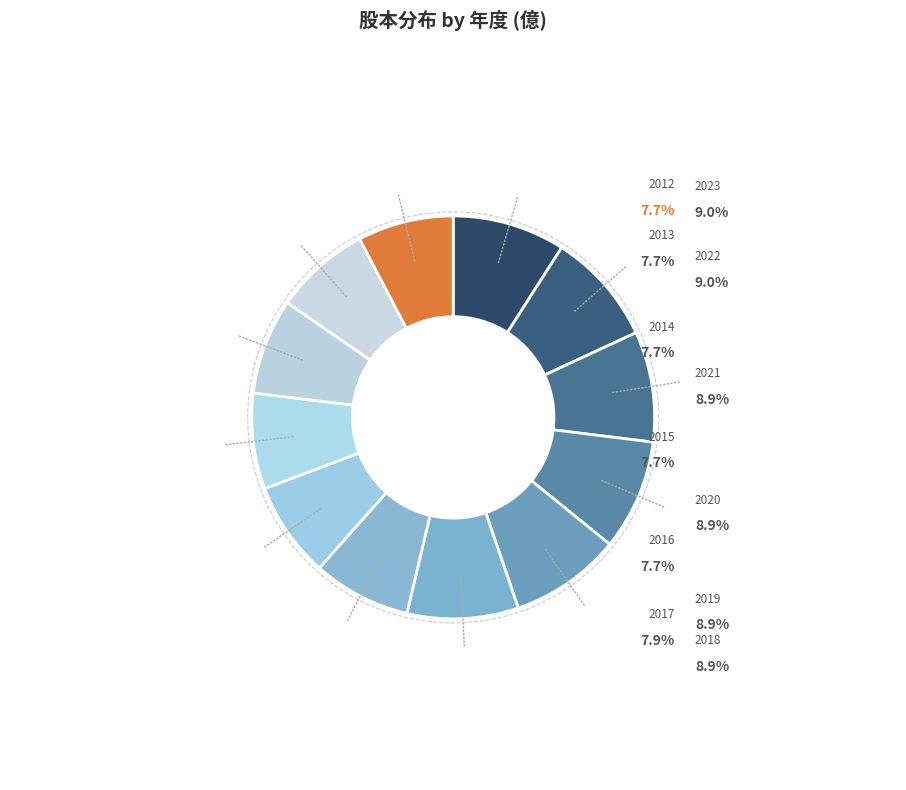

To the nearest percent, what is the combined percentage of 2018 and 2012?

17%